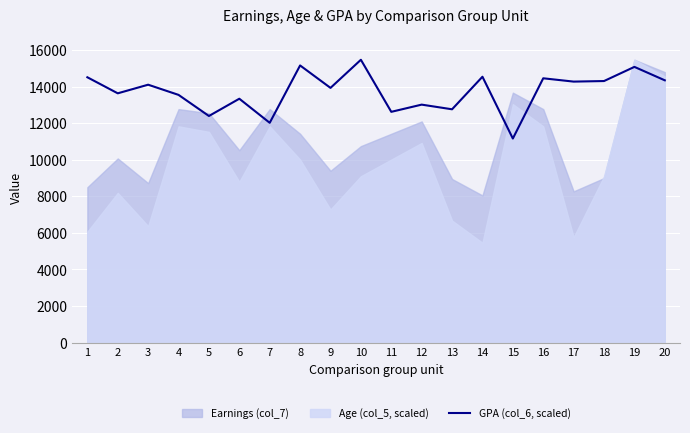

List the labels in order of value, largest first.

10, 8, 19, 14, 1, 16, 20, 18, 17, 3, 9, 2, 4, 6, 12, 13, 11, 5, 7, 15